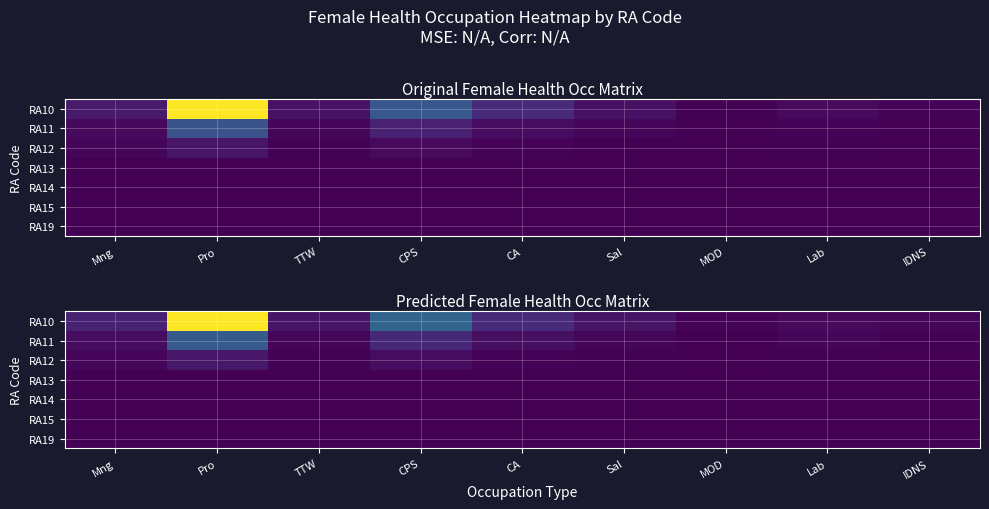

Reading left to right, transcribe all the data shown in this chart.

row_0: Mng=6418.7	Pro=70485.4	TTW=3773.2	CPS=22948.5	CA=8707.2	Sal=3840.4	MOD=588.7	Lab=1904.6	IDNS=910.2
row_1: Mng=2222.4	Pro=19904.9	TTW=1363.1	CPS=8045.9	CA=2963.7	Sal=1139.0	MOD=164.3	Lab=846.6	IDNS=282.3
row_2: Mng=1113.4	Pro=4502.0	TTW=397.5	CPS=2223.9	CA=812.6	Sal=285.4	MOD=41.8	Lab=296.0	IDNS=74.2
row_3: Mng=100.3	Pro=265.3	TTW=20.4	CPS=156.5	CA=56.5	Sal=10.8	MOD=6.0	Lab=28.2	IDNS=8.2
row_4: Mng=24.9	Pro=38.7	TTW=3.3	CPS=26.2	CA=9.6	Sal=0.0	MOD=0.0	Lab=6.5	IDNS=2.9
row_5: Mng=0.0	Pro=2.7	TTW=0.0	CPS=0.0	CA=0.0	Sal=2.9	MOD=0.0	Lab=0.0	IDNS=0.0
row_6: Mng=8.0	Pro=74.9	TTW=3.0	CPS=25.7	CA=9.1	Sal=10.1	MOD=3.2	Lab=13.4	IDNS=0.0